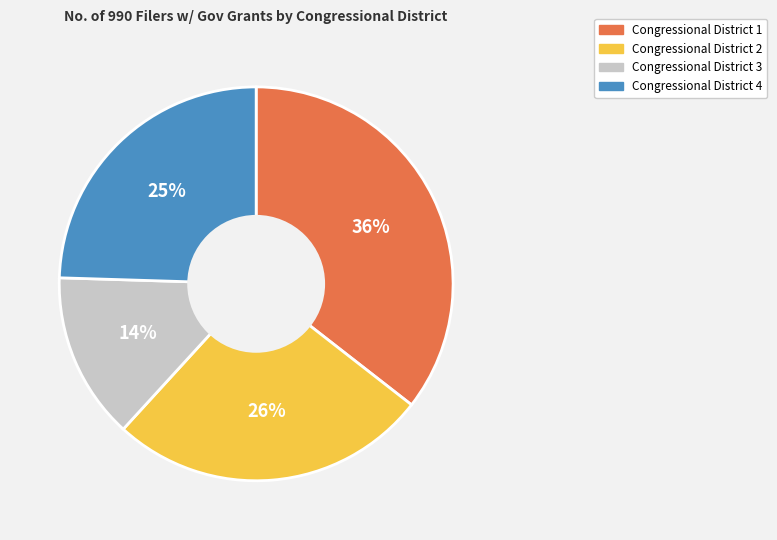

Is the sum of Congressional District 1 and Congressional District 3 greater than half?

No